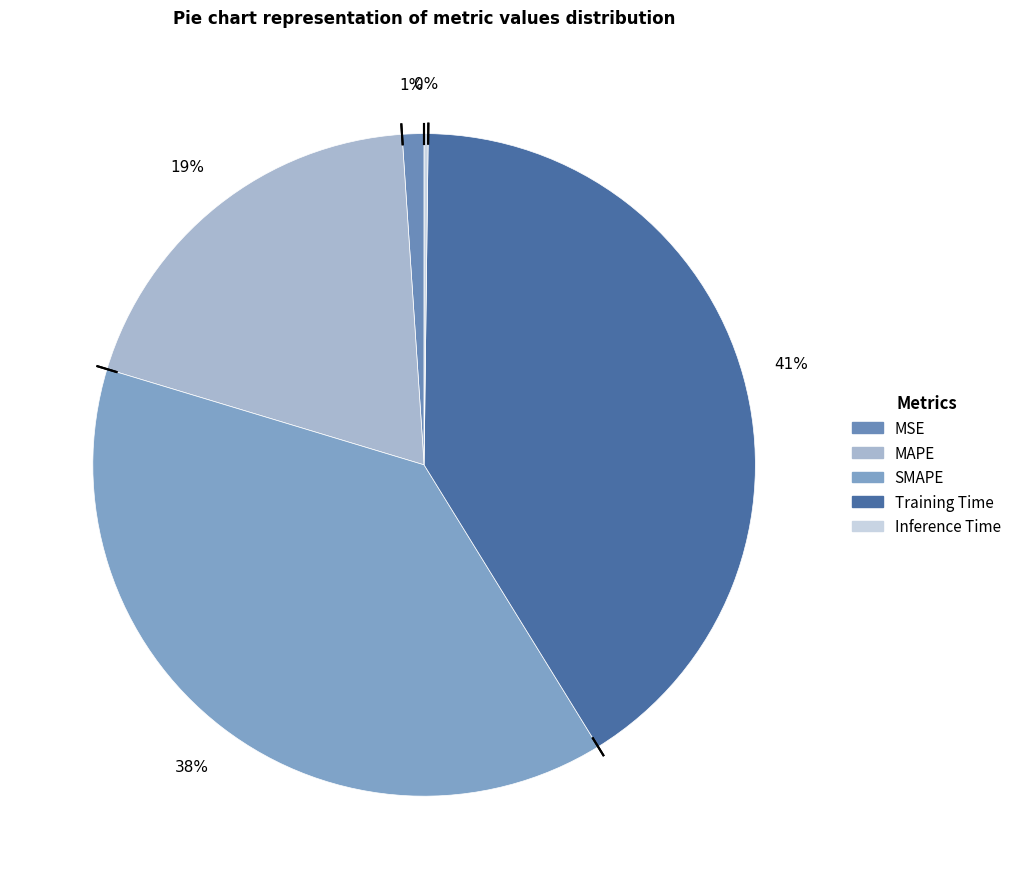

Is it true that Training Time is 41% of the pie?

True